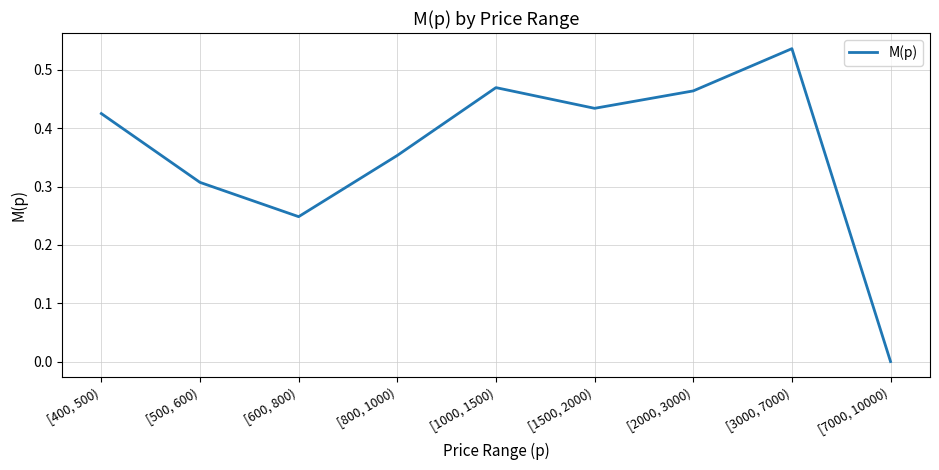

Between [600, 800) and [1000, 1500), which is larger?

[1000, 1500)